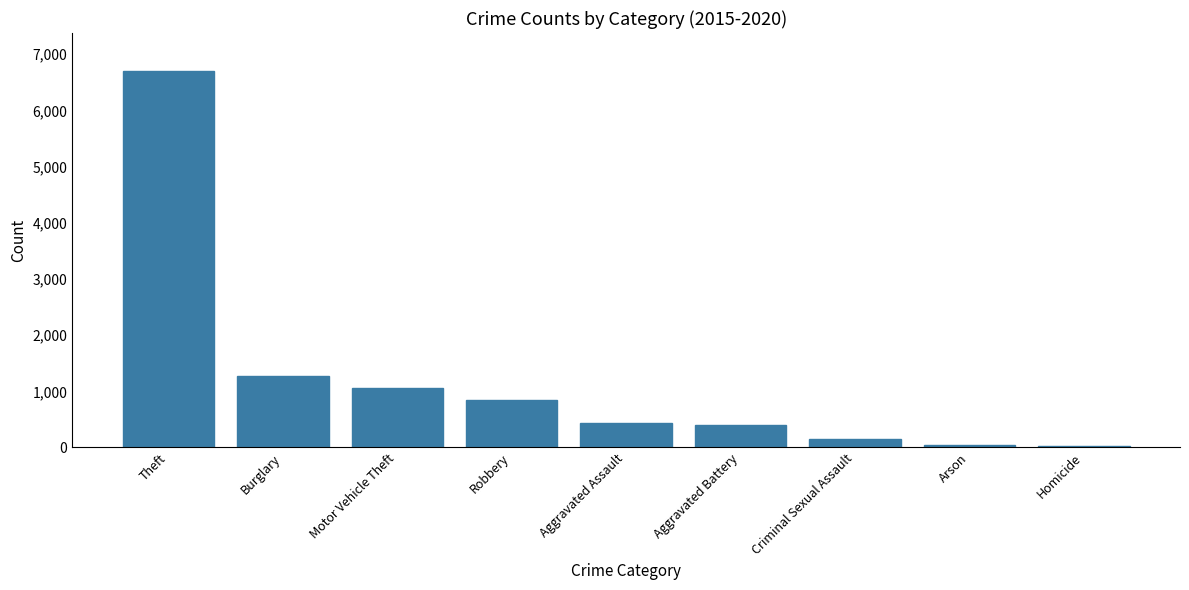

What is the difference between the values at Burglary and Motor Vehicle Theft?

203